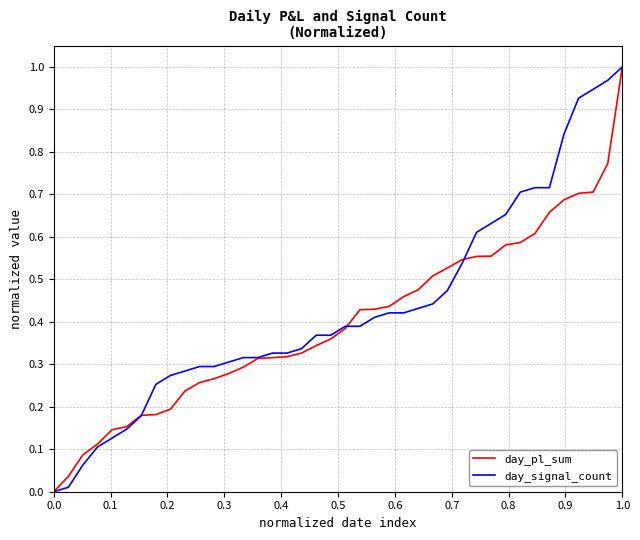

How many lines are shown in the chart?

2